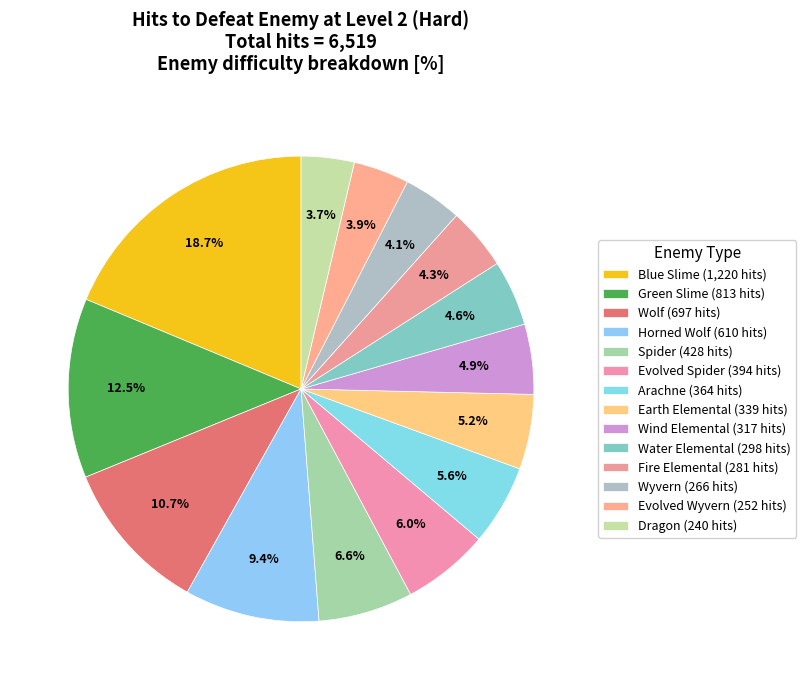

Which category has the smallest portion of the pie?

Dragon